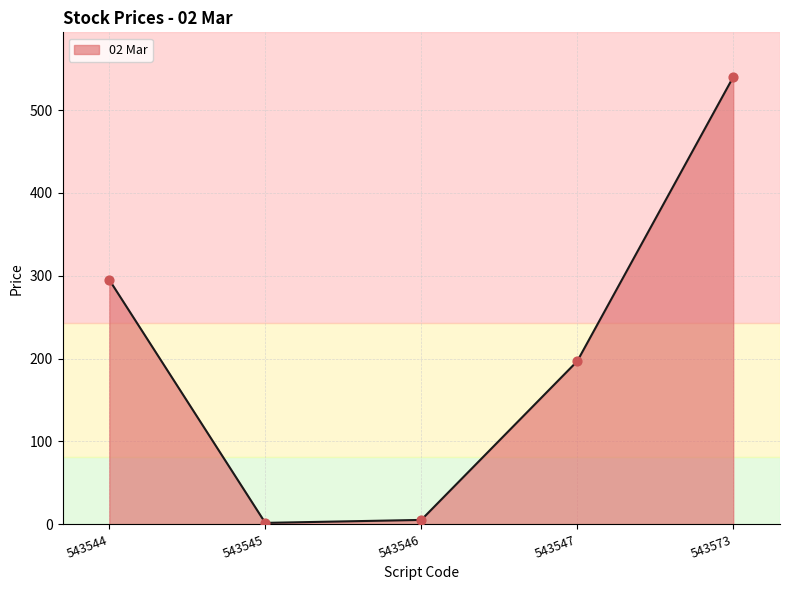

Approximately how many times larger is the value at 543544 compared to 543546?

57.8